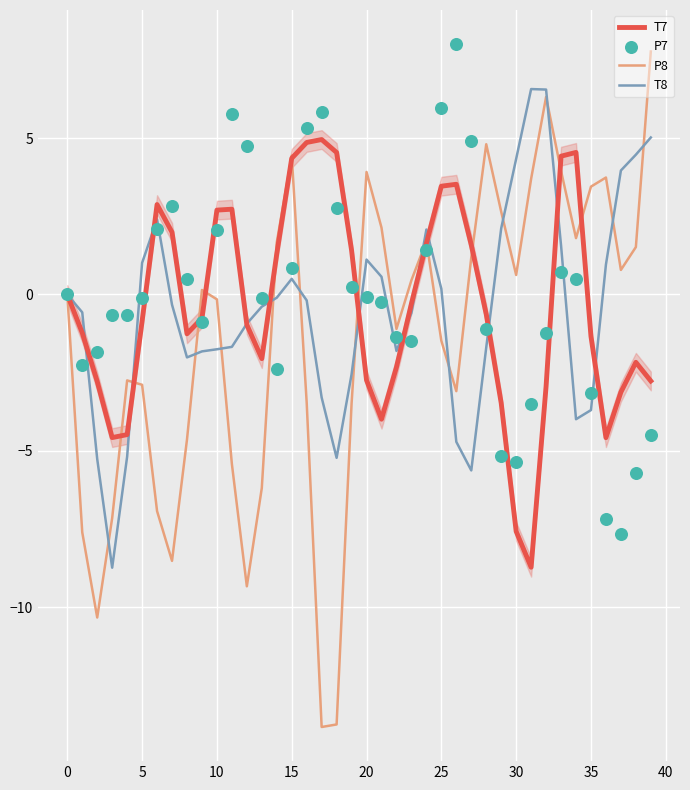

At how many categories does at least one series exceed -4?

40